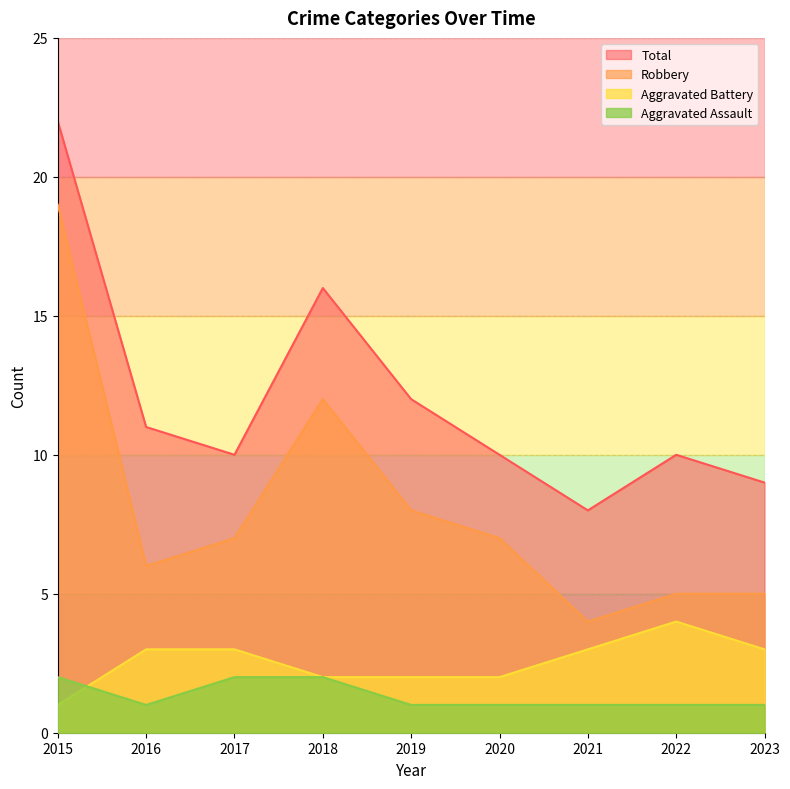

Where is Aggravated Assault nearest to the value 1?

2016